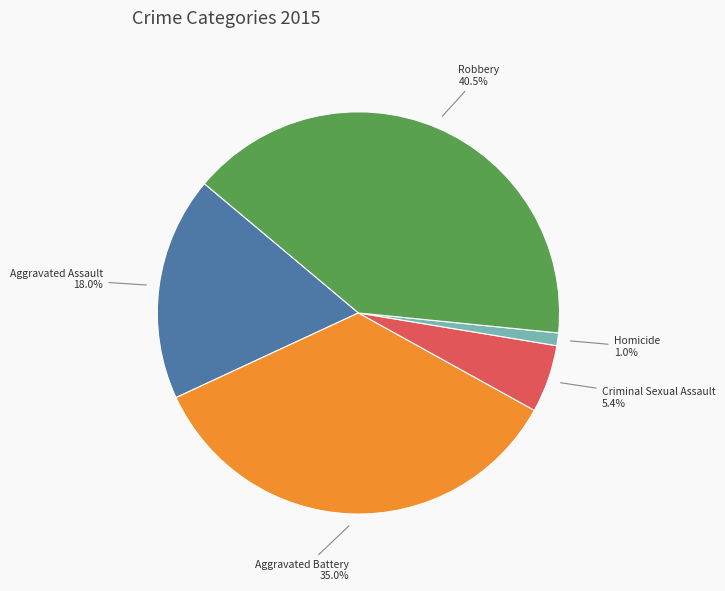

To the nearest percent, what is the difference between the Homicide and Aggravated Battery slice percentages?

34%